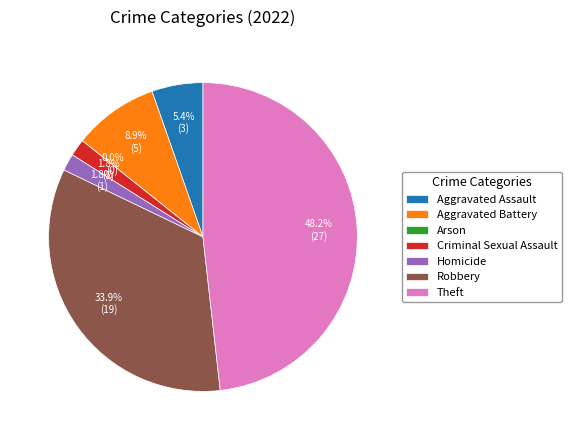

Does any single category account for the majority?

No